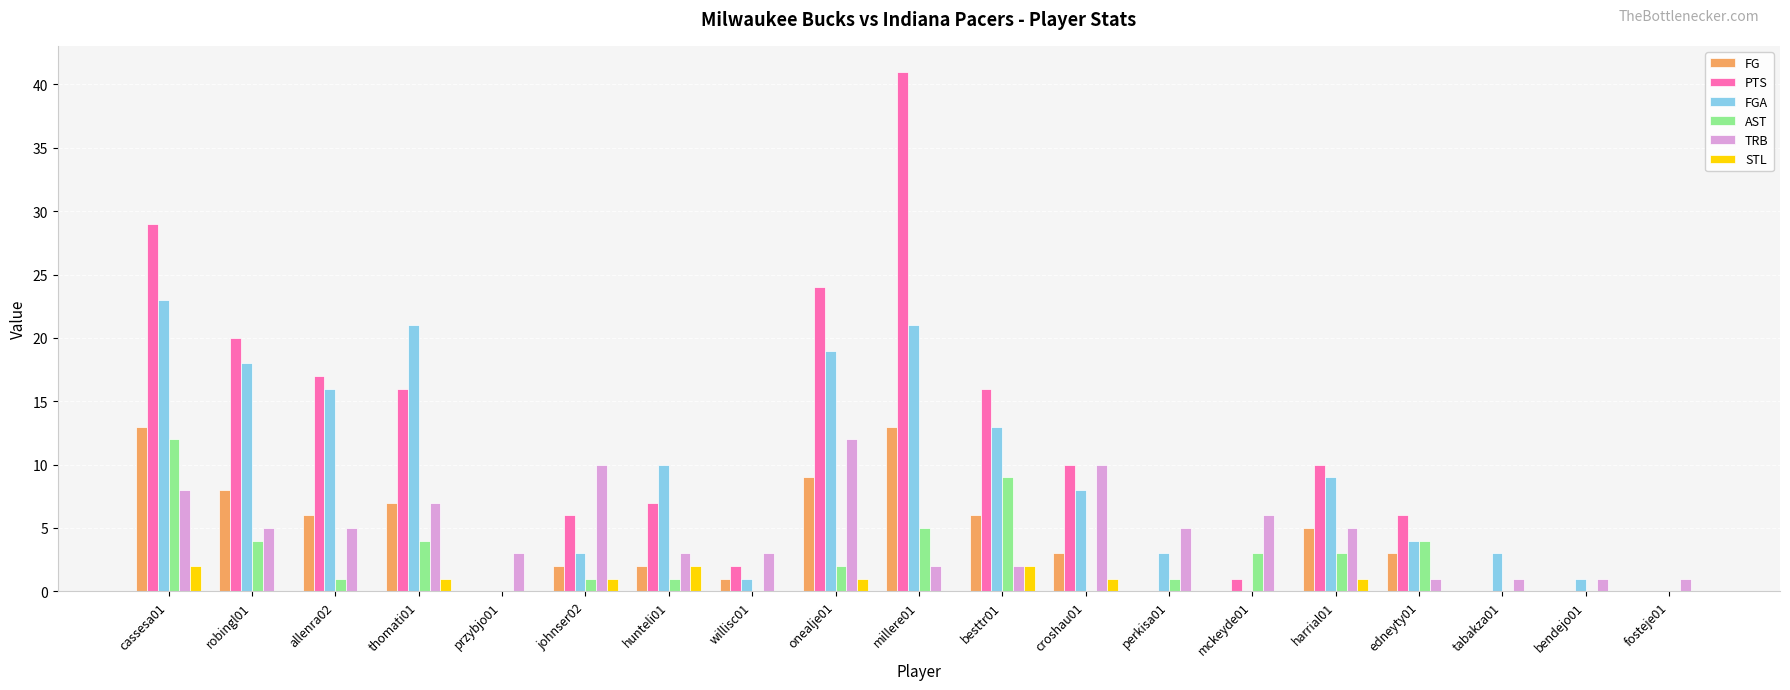

What is the sum of the TRB values at bendejo01 and fosteje01?

2